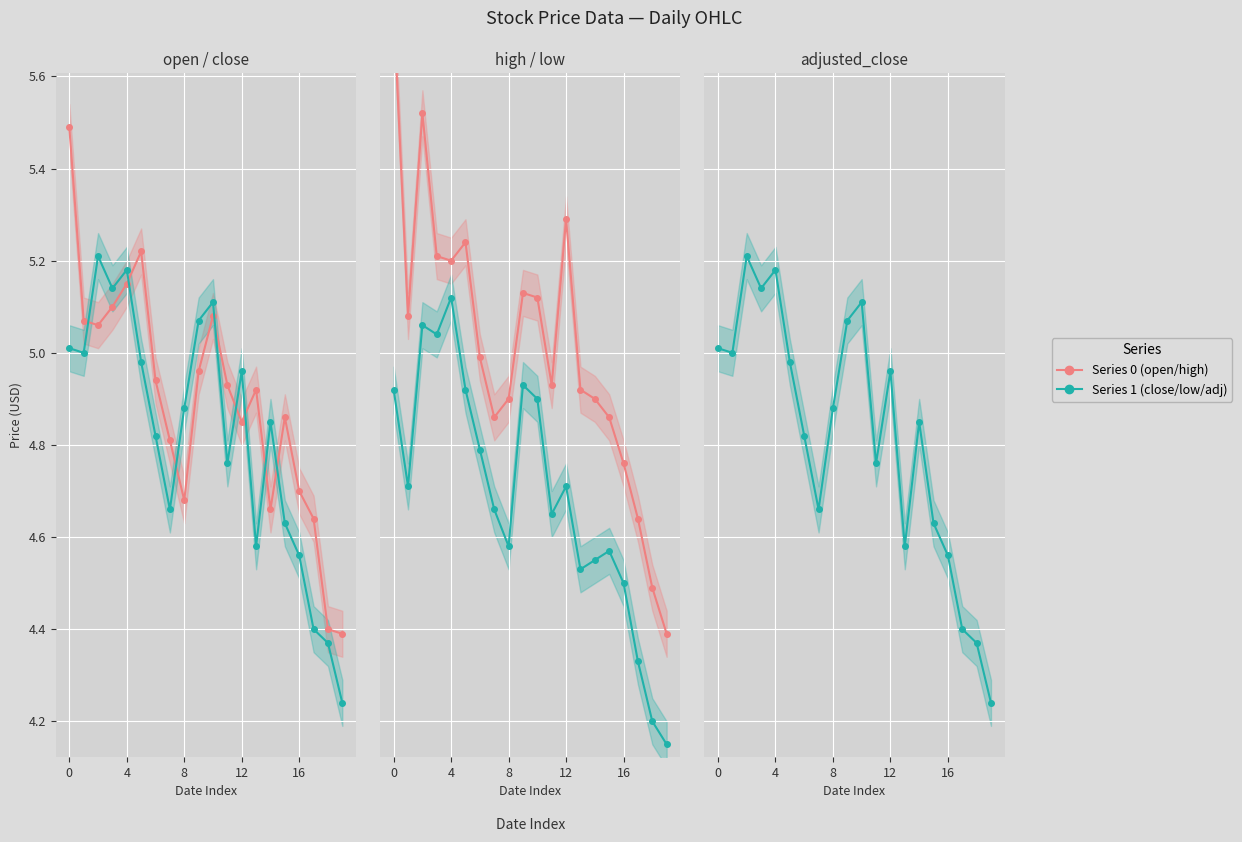

Where is high nearest to the value 5?

6